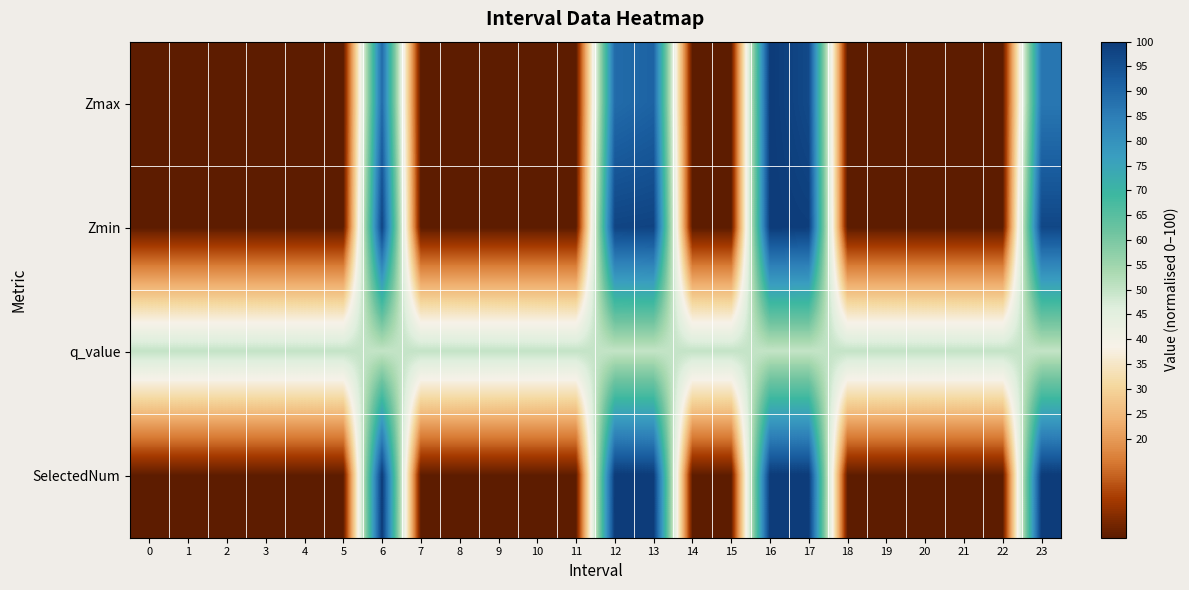

Rank the series by their maximum value, from highest to lowest.

Zmax, Zmin, SelectedNum, q_value